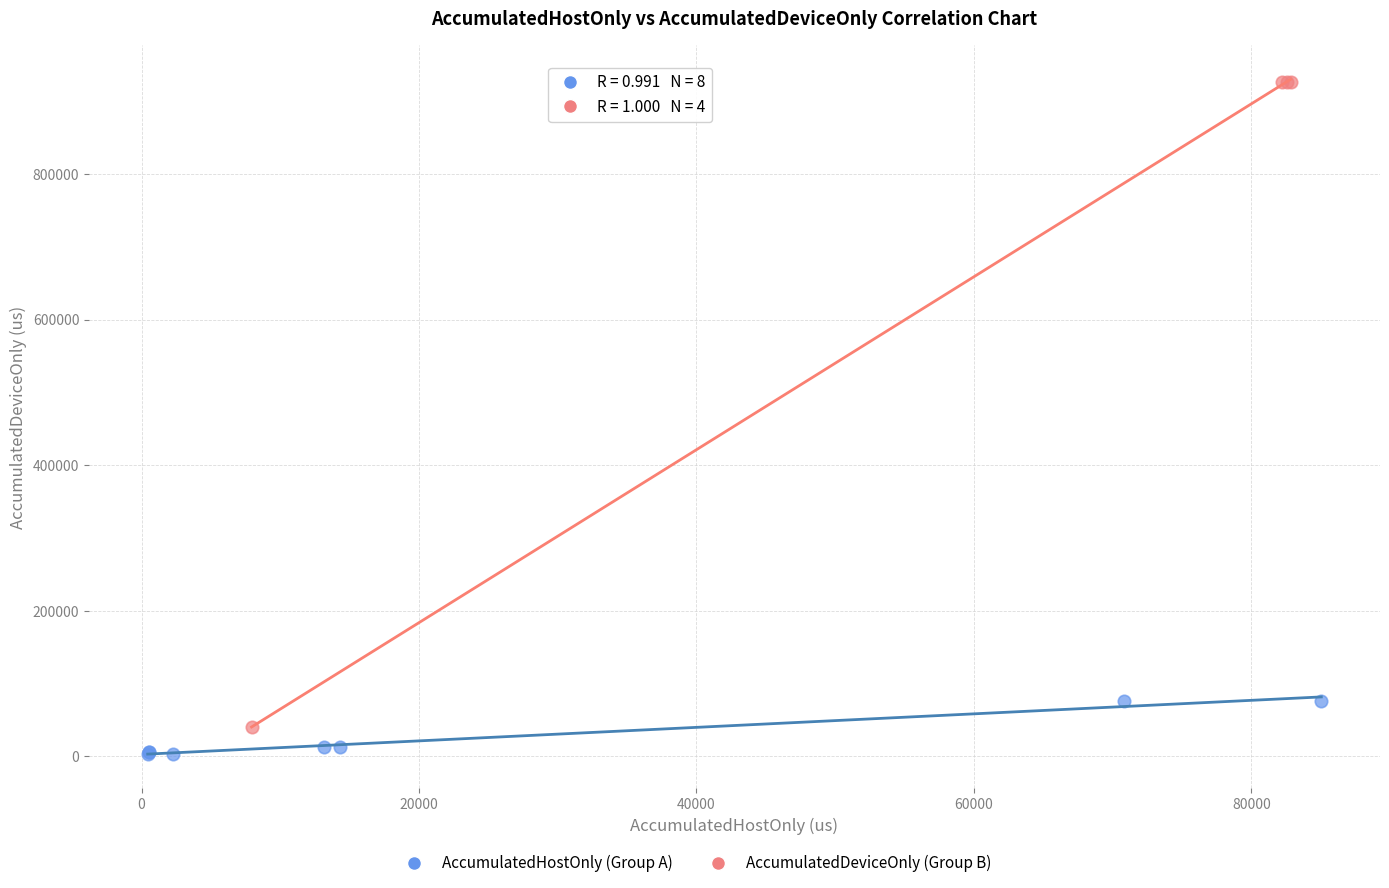

Which series reaches the maximum Y coordinate?

AccumulatedDeviceOnly (Group B)